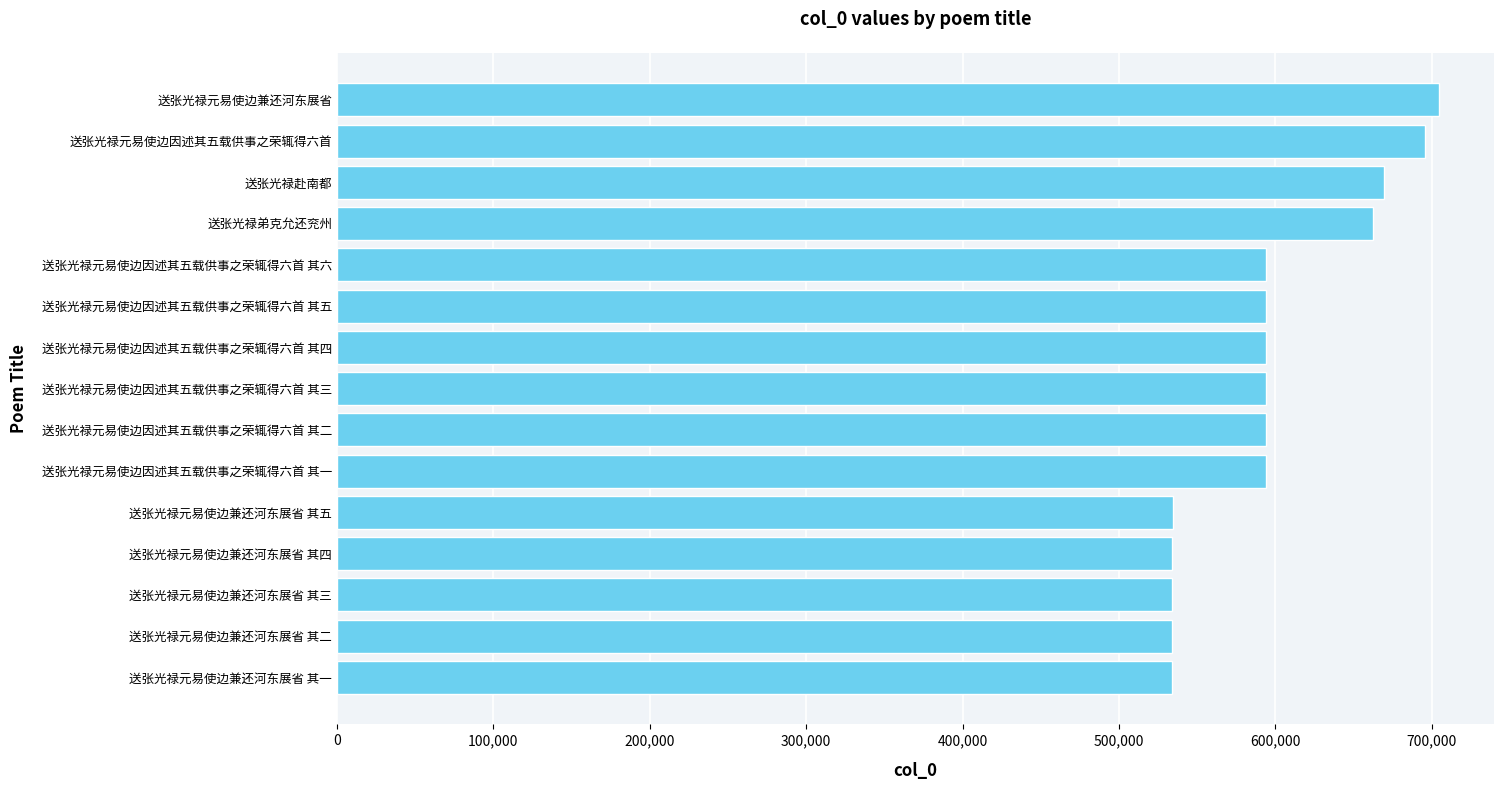

The chart shows a value of 669214 at 送张光禄赴南都. True or false?

True